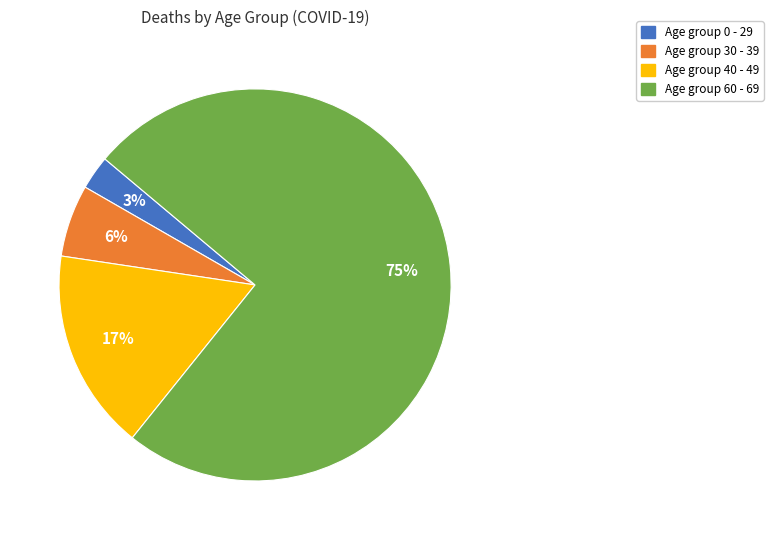

To the nearest percent, what is the average slice percentage?

25%